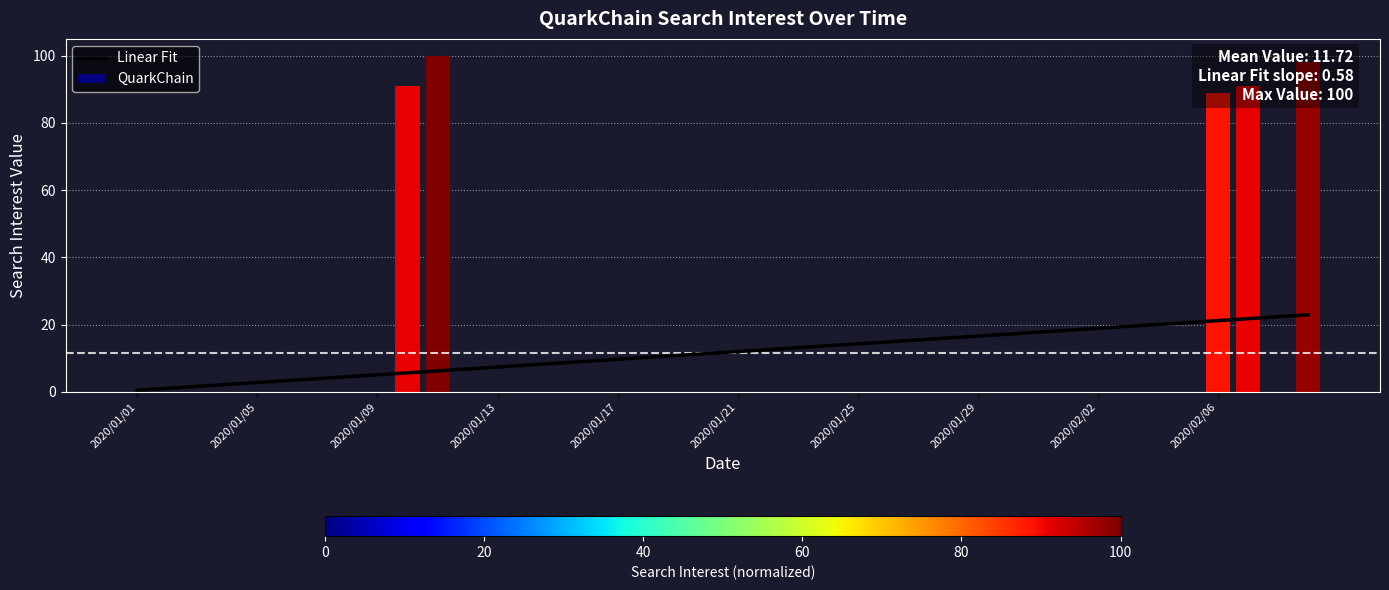

Reading left to right, what are all the values shown in this chart?

Linear Fit: 0.5	1.1	1.7	2.2	2.8	3.4	4.0	4.5	5.1	5.7	6.3	6.8	7.4	8.0	8.6	9.1	9.7	10.3	10.9	11.4	12.0	12.6	13.2	13.7	14.3	14.9	15.5	16.0	16.6	17.2	17.8	18.3	18.9	19.5	20.1	20.6	21.2	21.8	22.4	22.9
QuarkChain: 0.0	0.0	0.0	0.0	0.0	0.0	0.0	0.0	0.0	91.0	100.0	0.0	0.0	0.0	0.0	0.0	0.0	0.0	0.0	0.0	0.0	0.0	0.0	0.0	0.0	0.0	0.0	0.0	0.0	0.0	0.0	0.0	0.0	0.0	0.0	0.0	89.0	91.0	0.0	98.0